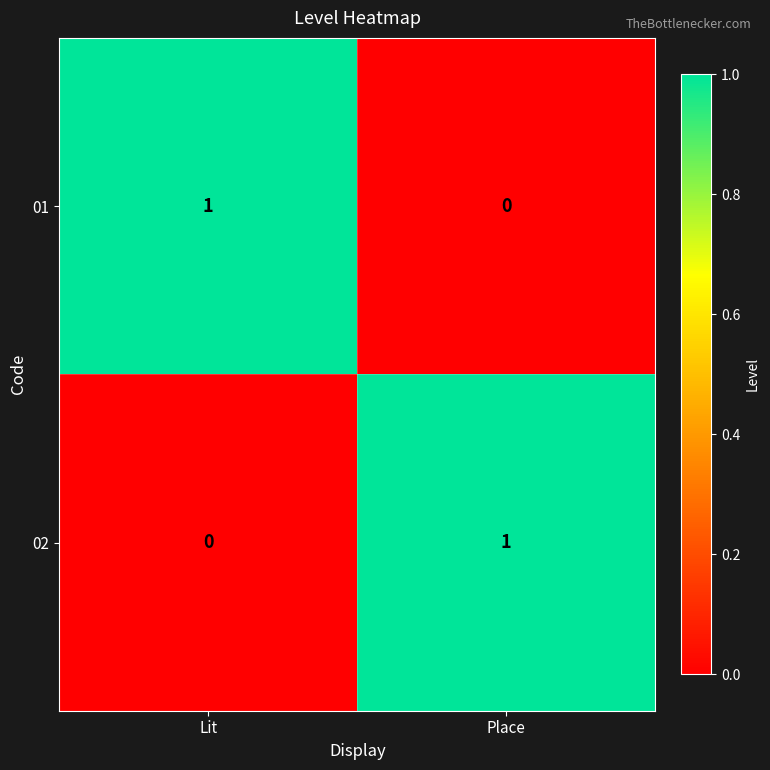

List the labels in order of 01 value, smallest first.

Place, Lit